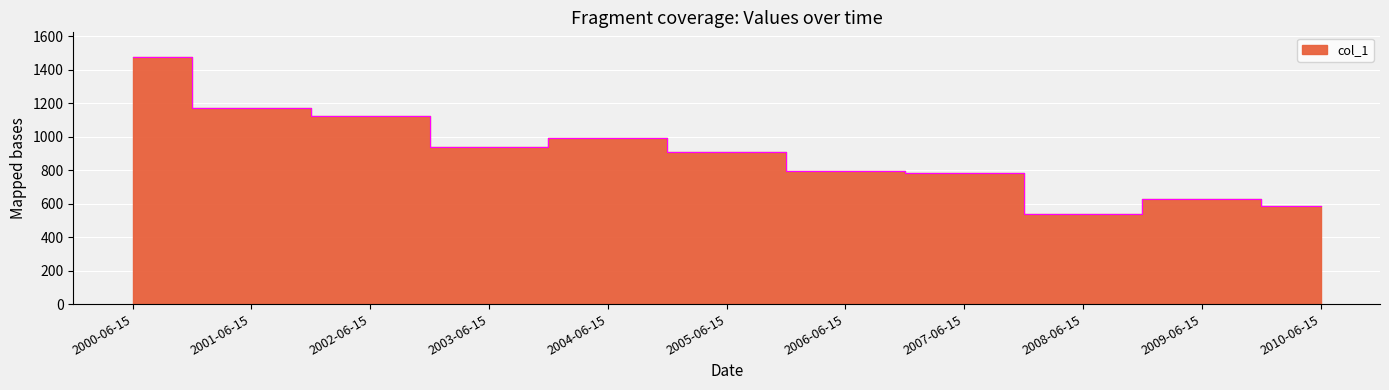

What is the label of the 9th point from the right?

2002-06-15